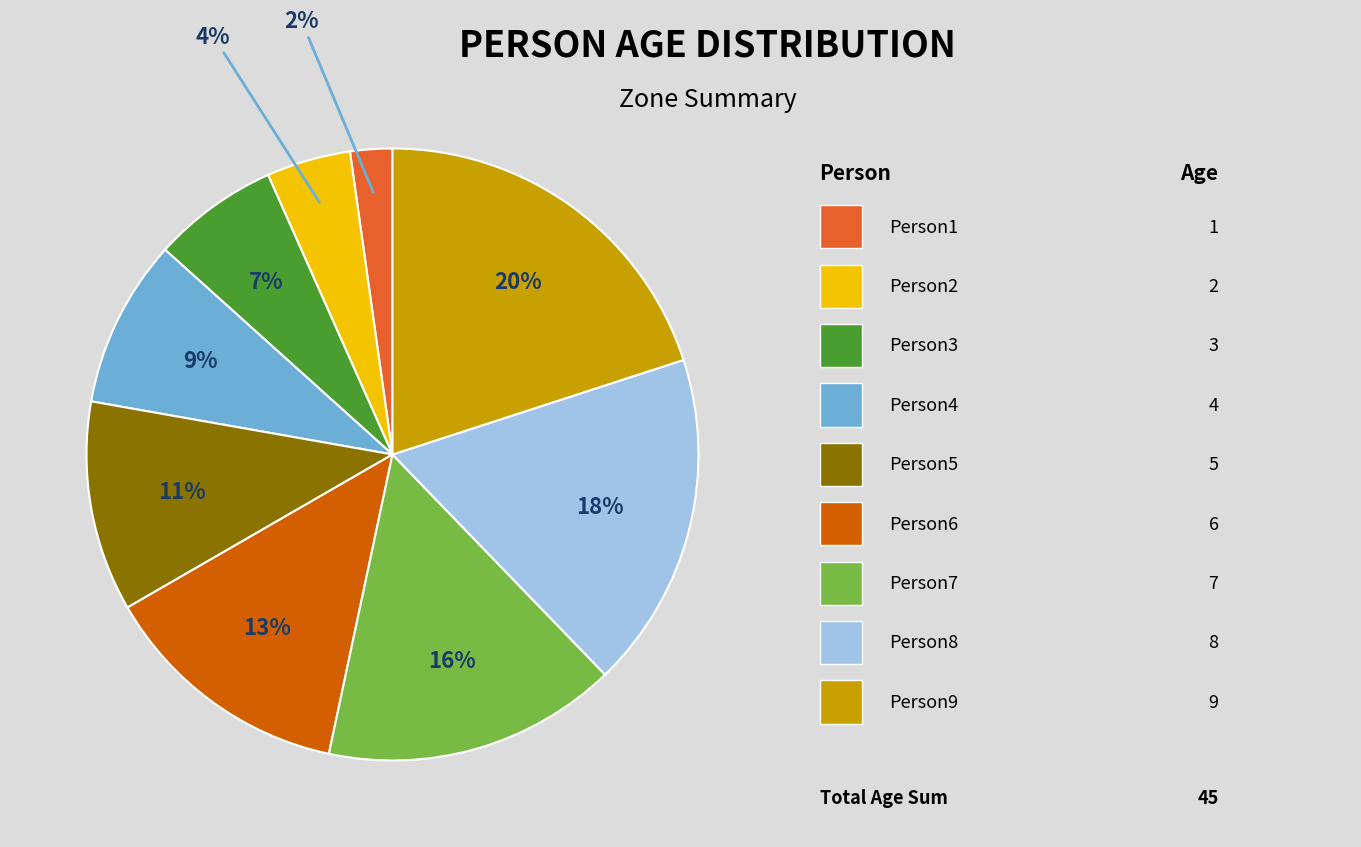

Is there any slice that represents more than half of the pie?

No